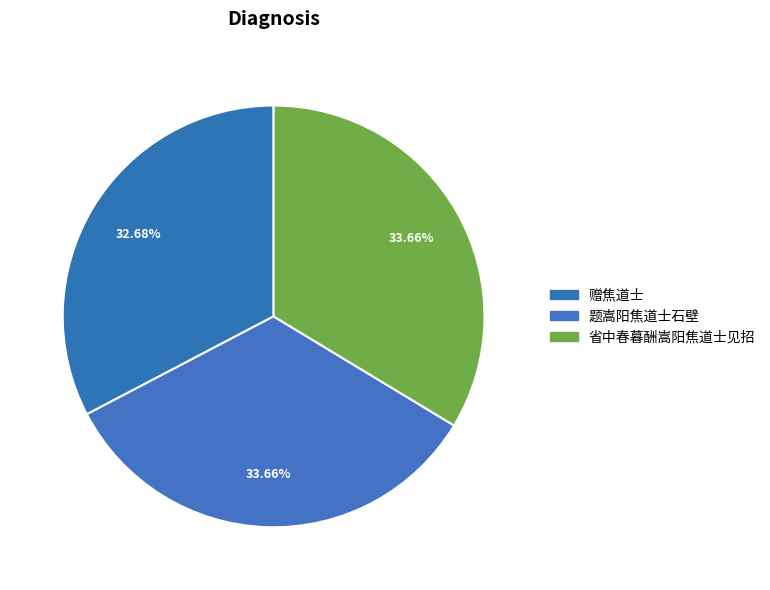

How many segments does this pie chart have?

3